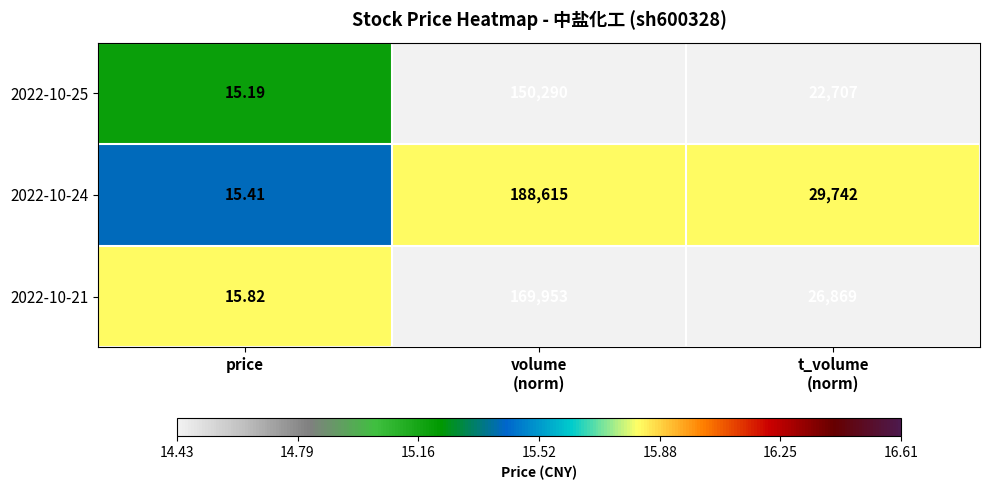

Which category has the lowest value across all series?

price